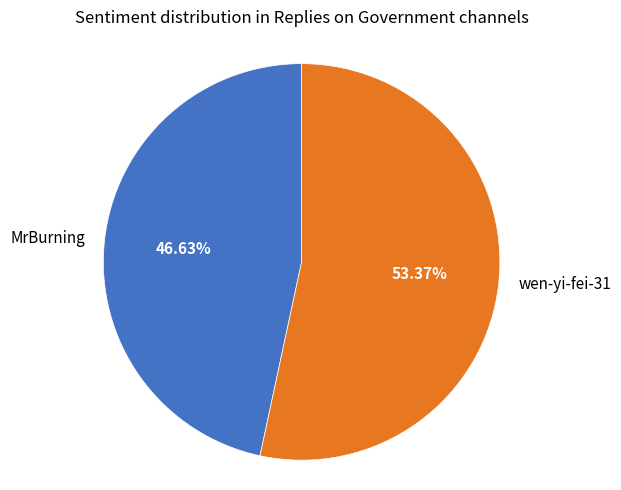

What percentage is the wen-yi-fei-31 slice, to the nearest percent?

53%